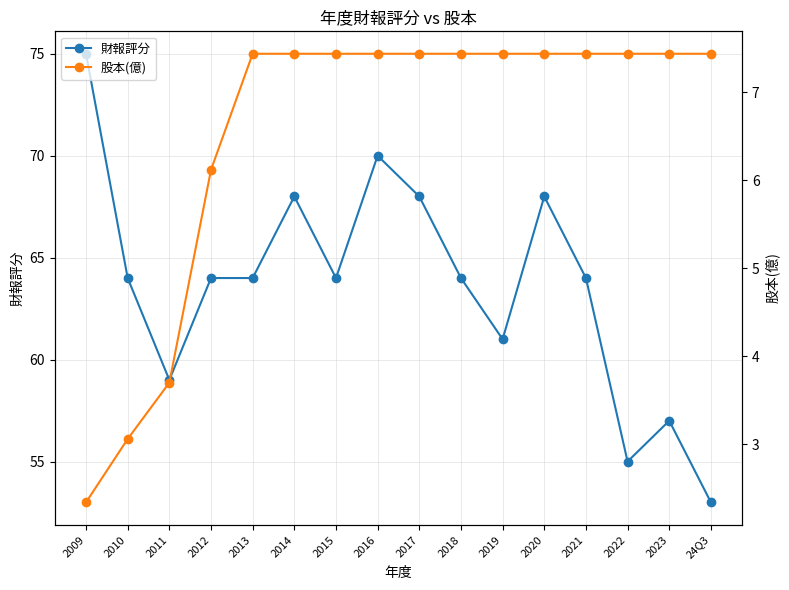

What is the difference between the maximum and minimum values in the 財報評分 series?

22